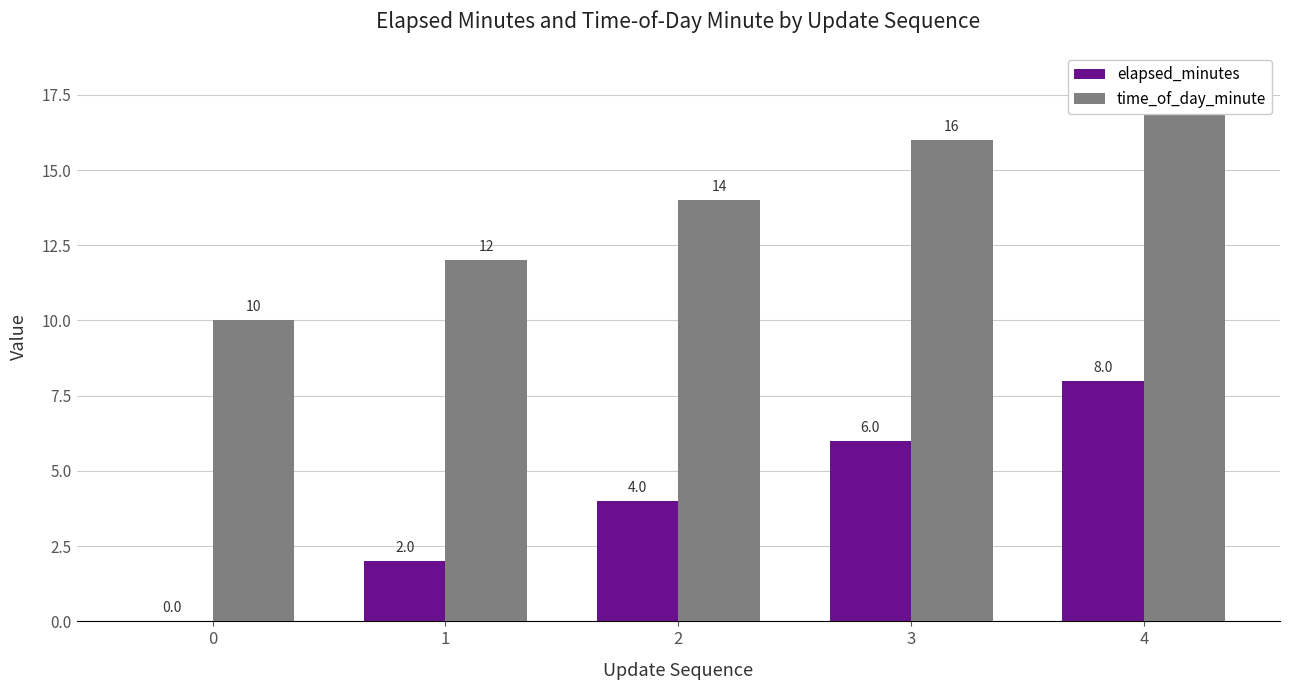

What is the difference between the time_of_day_minute values at 0 and 4?

8